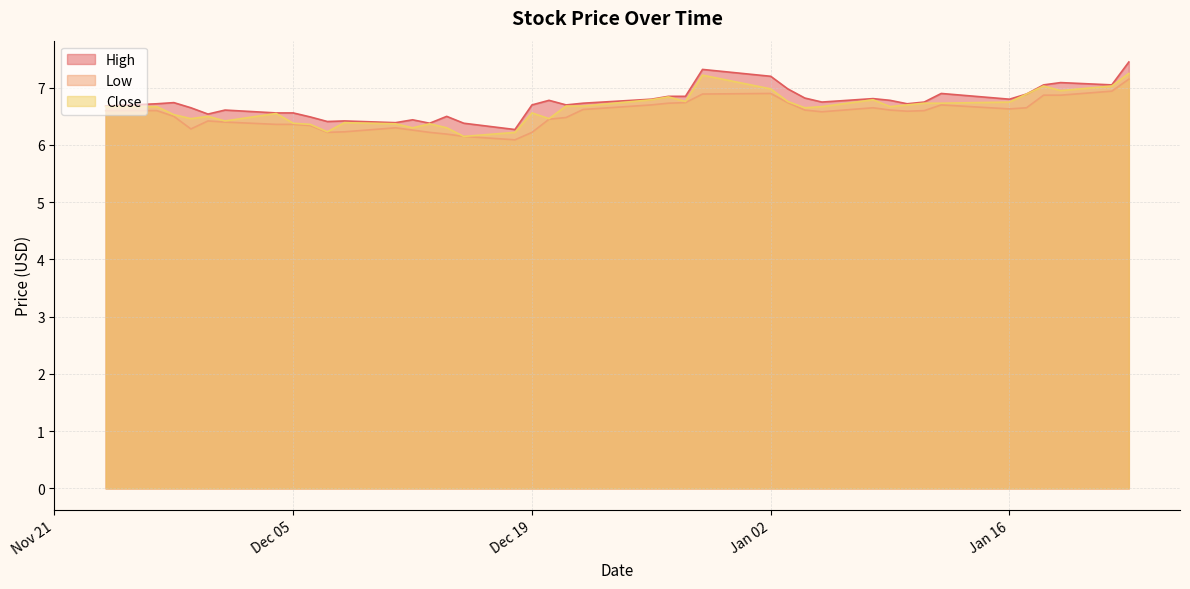

At which category is the sum across all series the highest?

2024-01-23